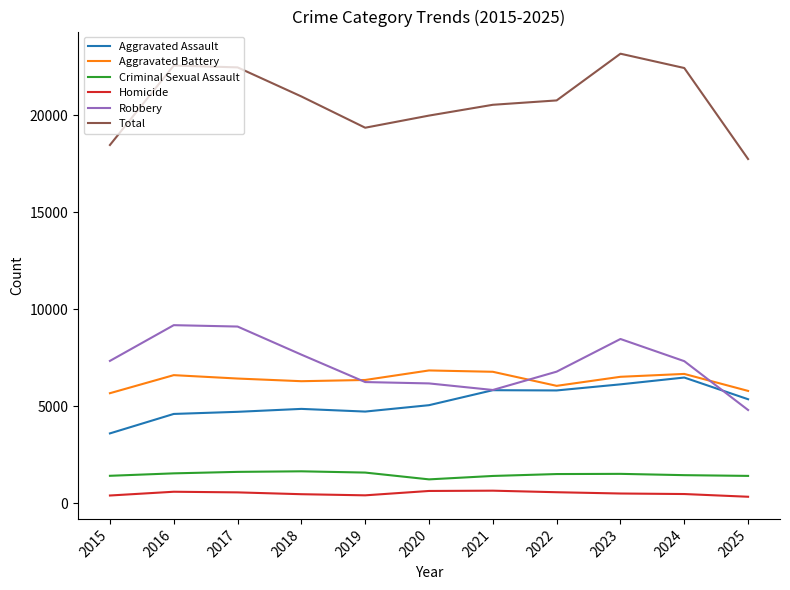

At how many categories does at least one series exceed 19640?

8